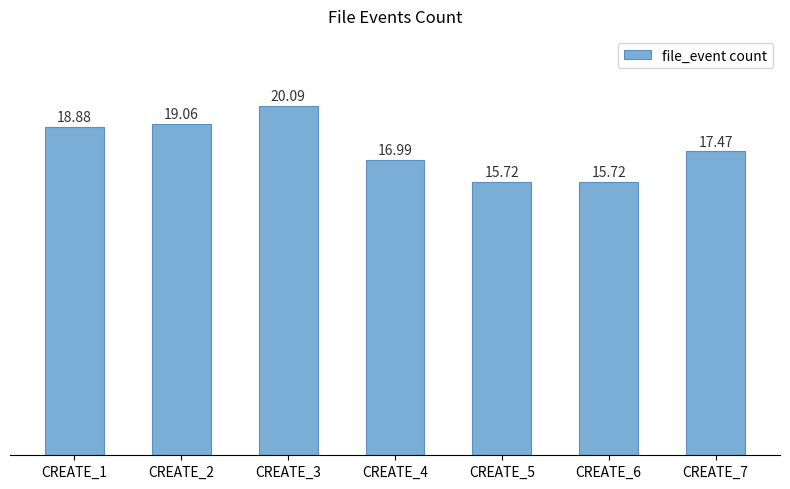

What is the difference between the maximum and minimum values?

4.4